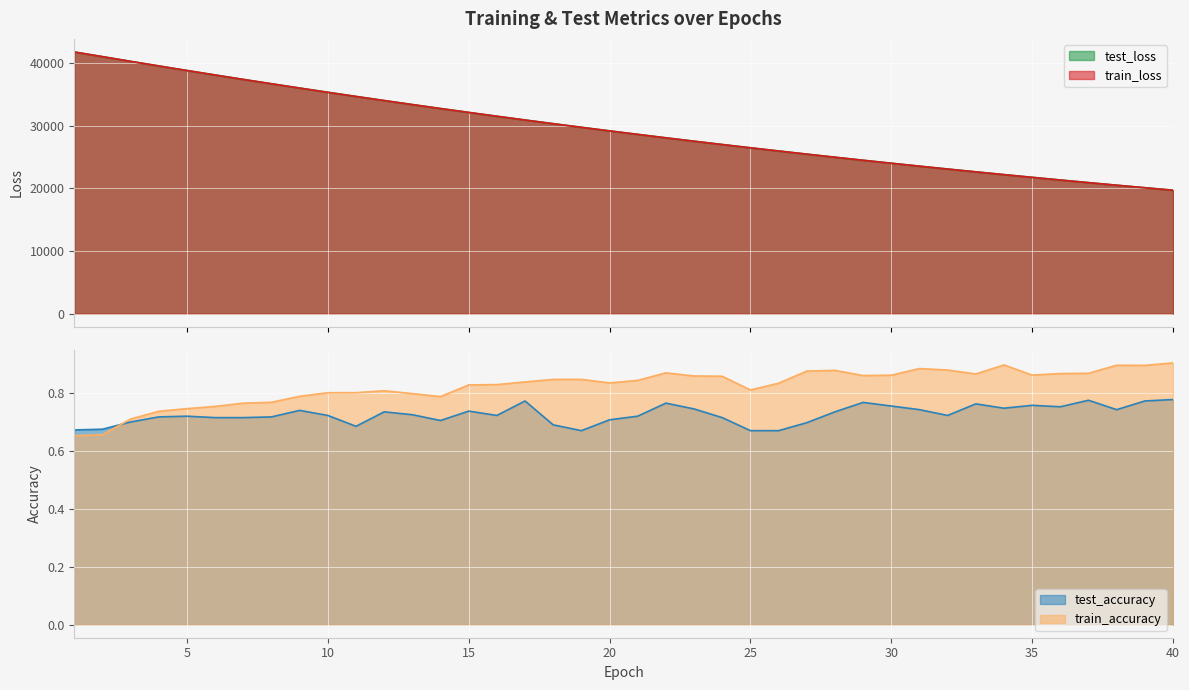

Which has a higher value, 15 or 20?

15